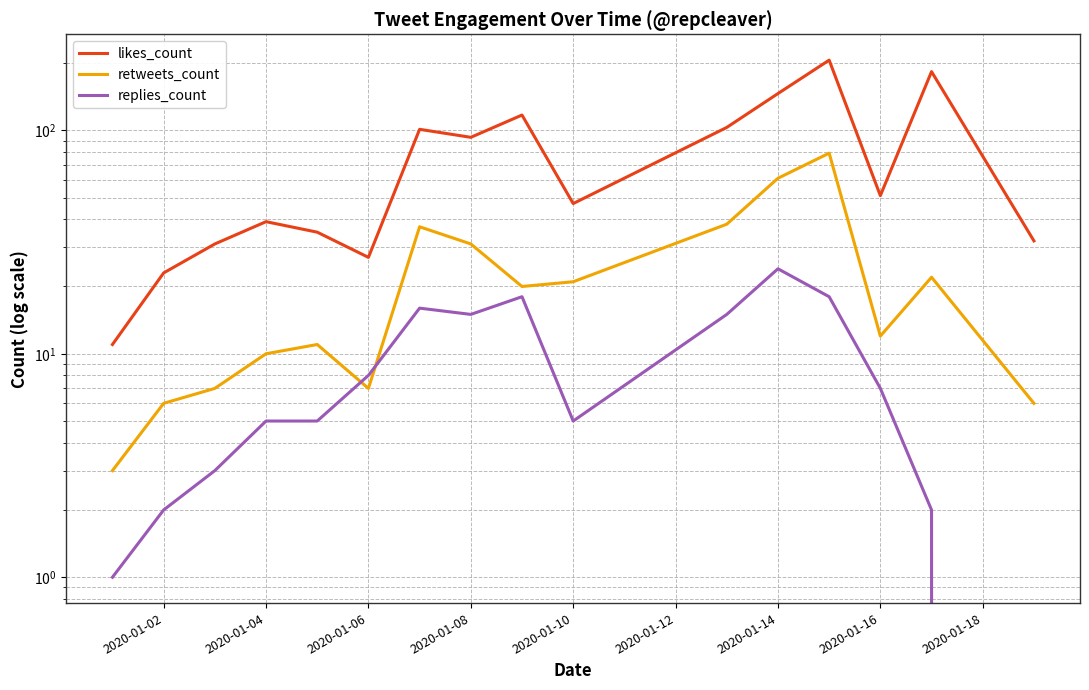

List the series in order of their peak value, highest first.

likes_count, retweets_count, replies_count